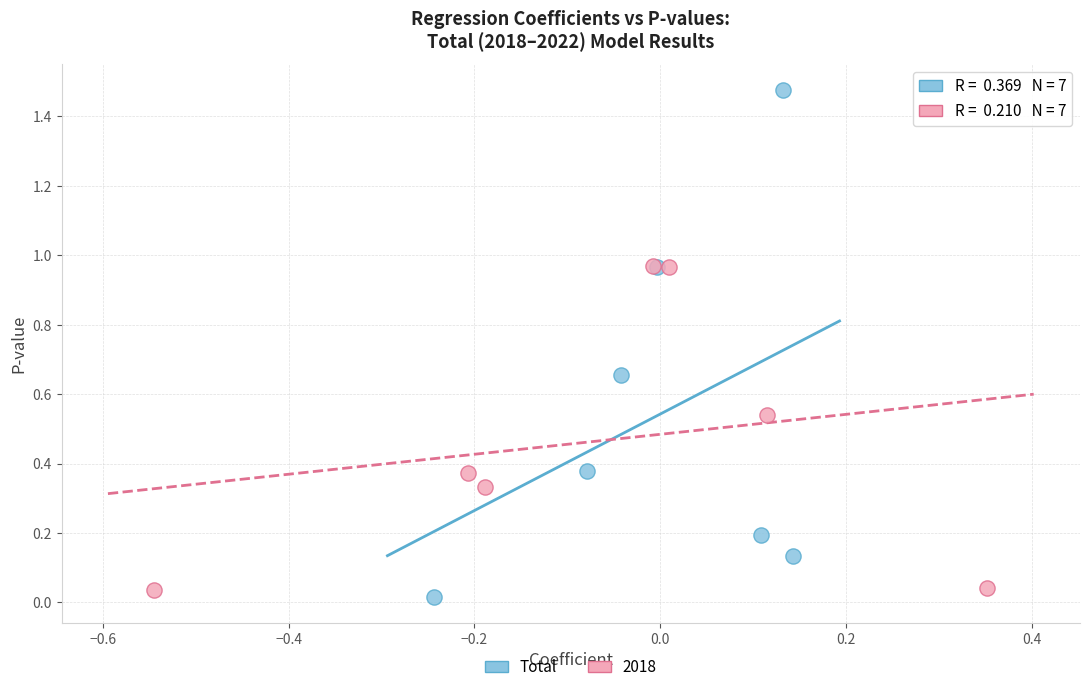

Which series has the widest spread of Y values?

Total